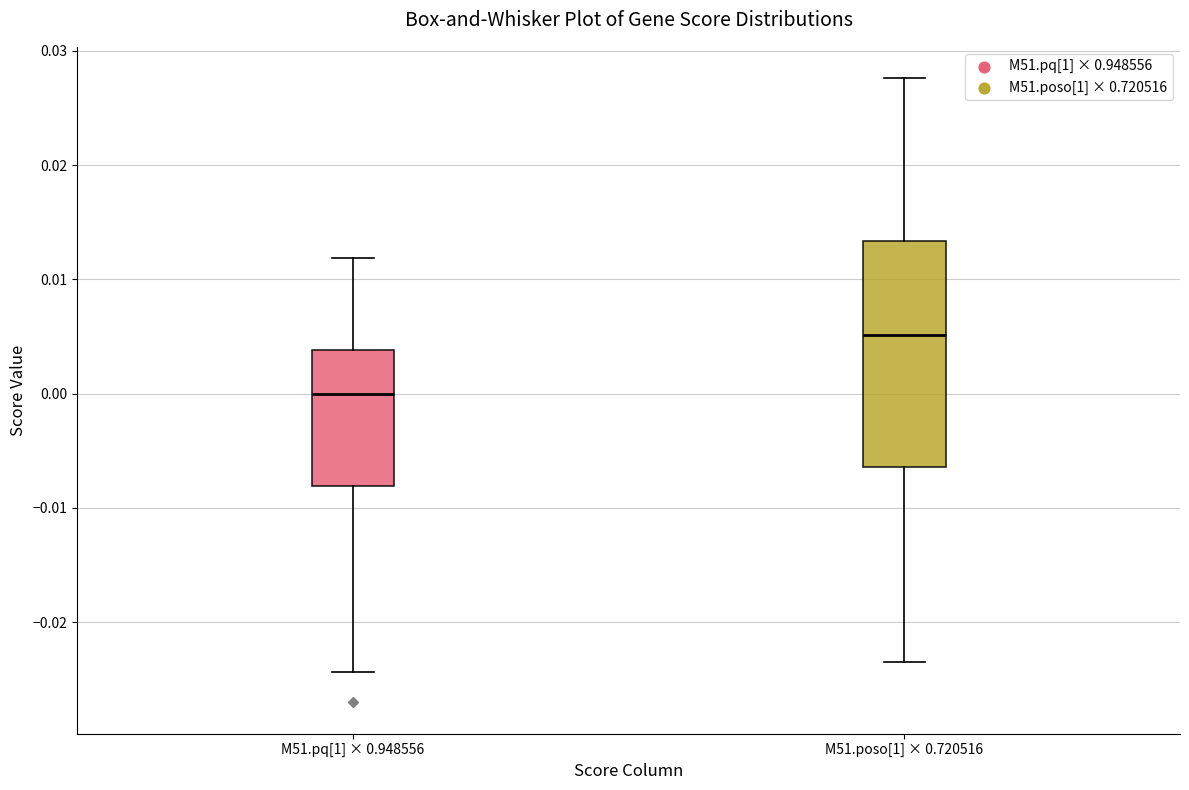

Which box is the tallest, from its lower edge to its upper edge?

M51.poso[1] × 0.720516